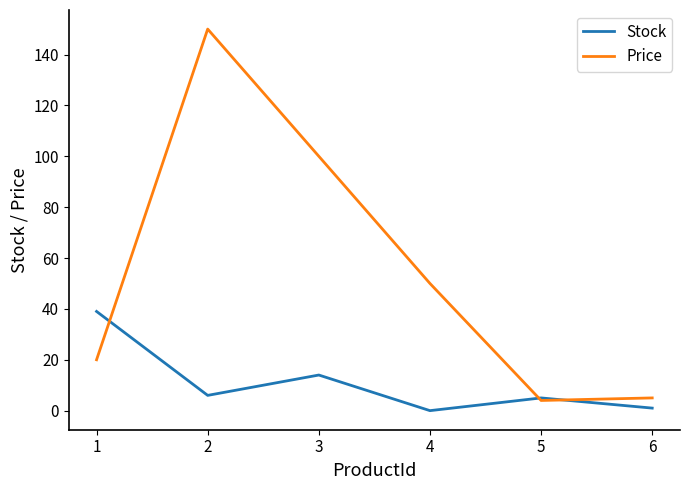

What are all the series names shown in the legend?

Stock, Price